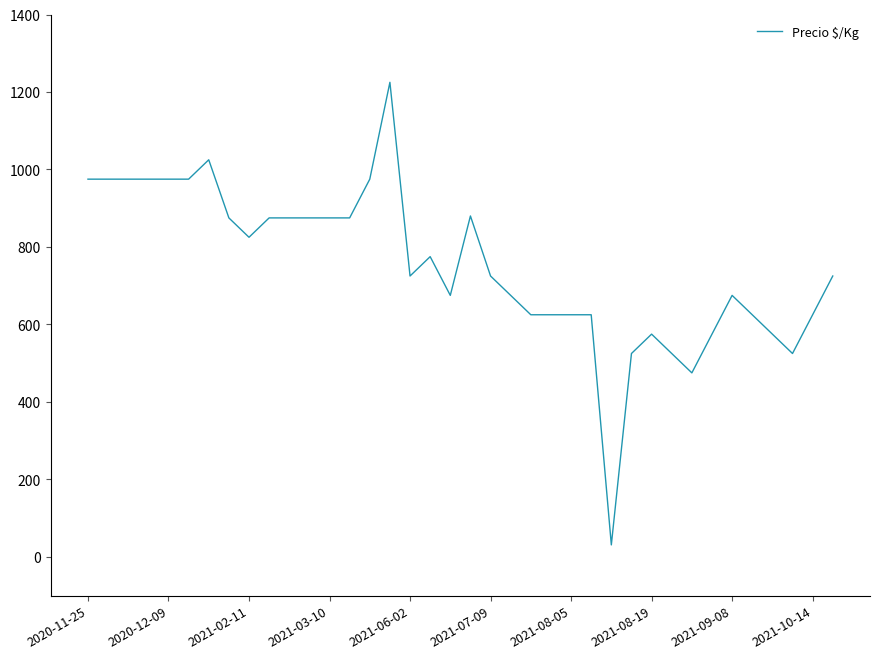

What is the maximum value shown in the chart?

1225